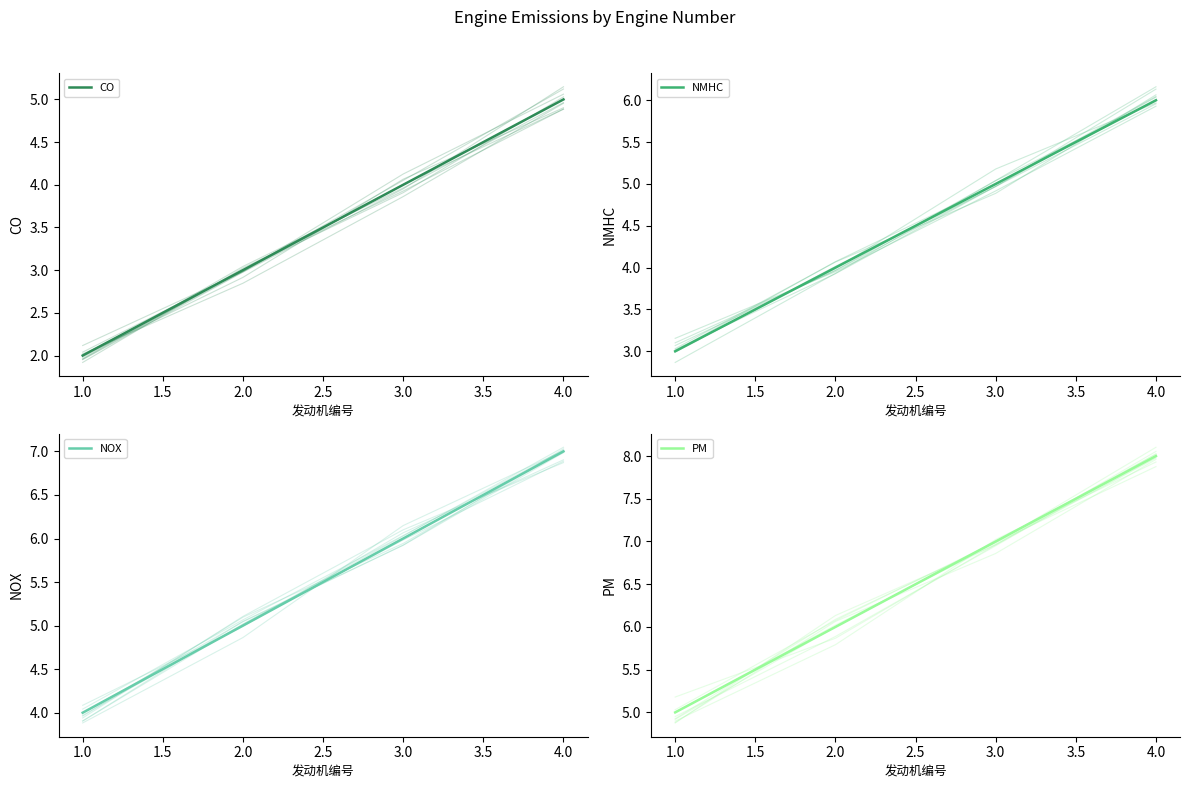

How many lines are shown in the chart?

4